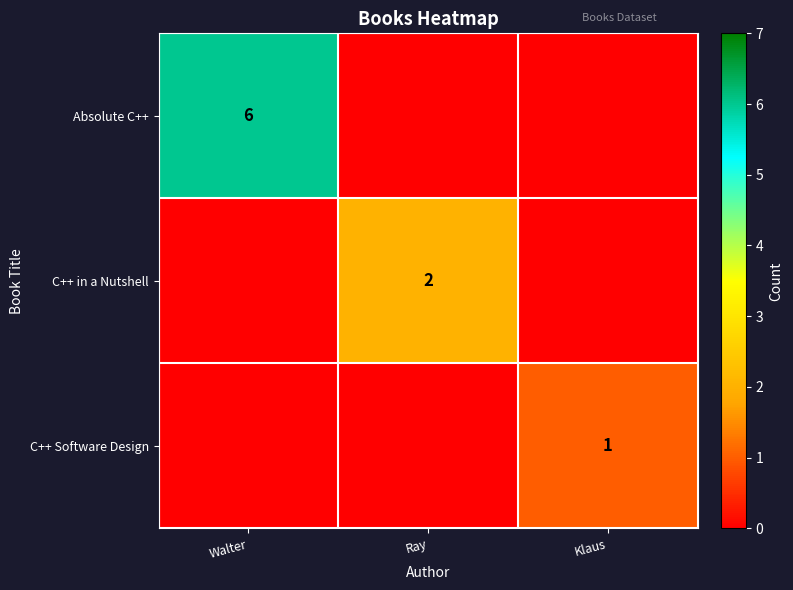

The value of C++ Software Design at Klaus is 1. True or false?

True